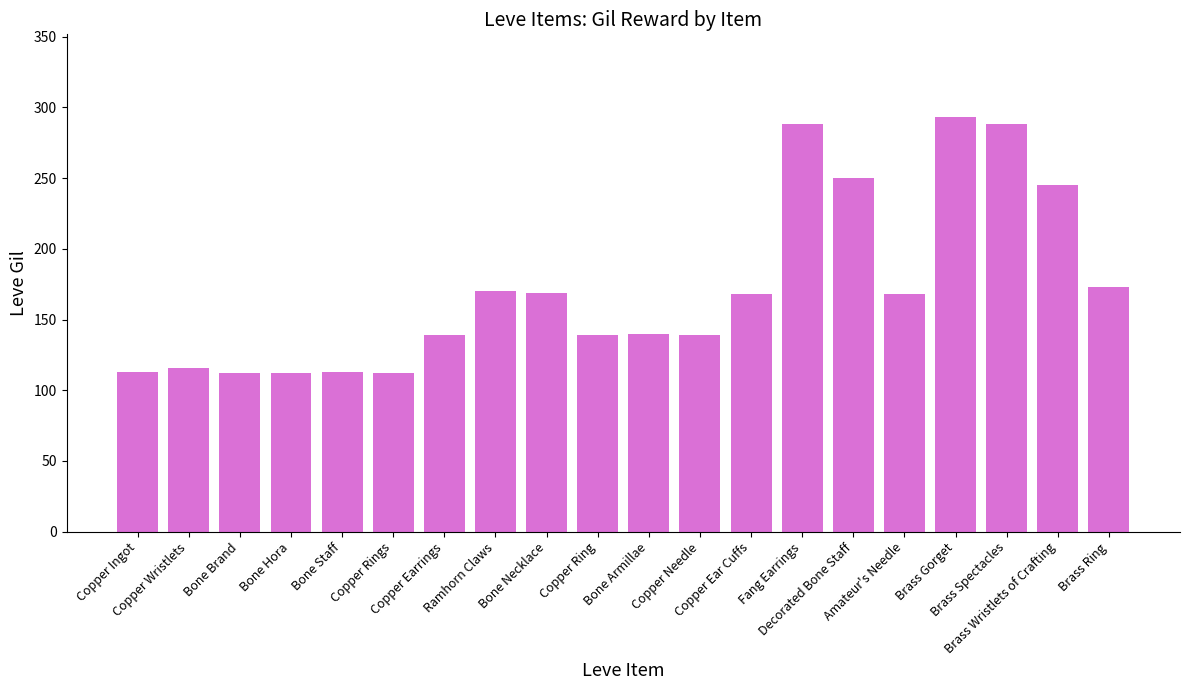

What is the greatest value displayed?

293